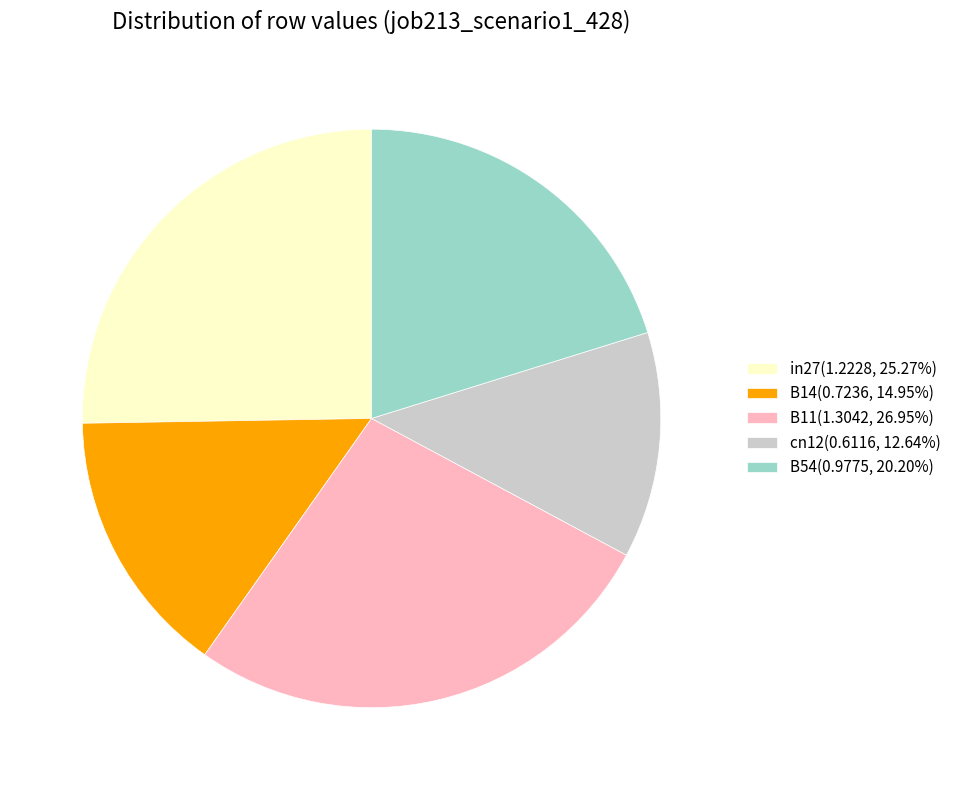

Is the sum of B54(0.9775, 20.20%) and B11(1.3042, 26.95%) greater than half?

No